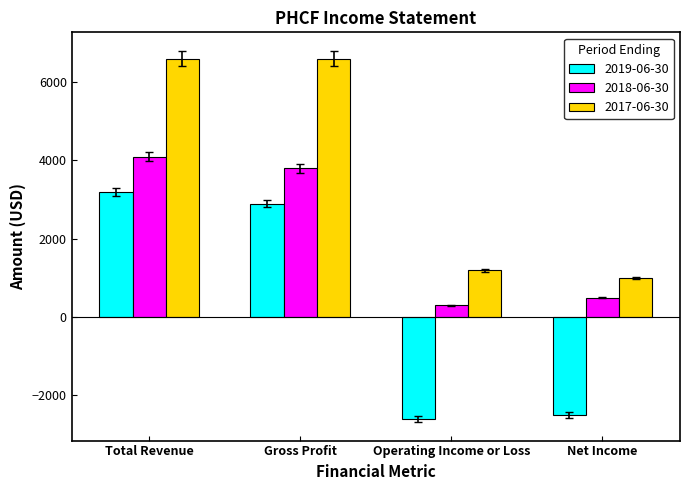

What is the total value across all series at Net Income?

-1000